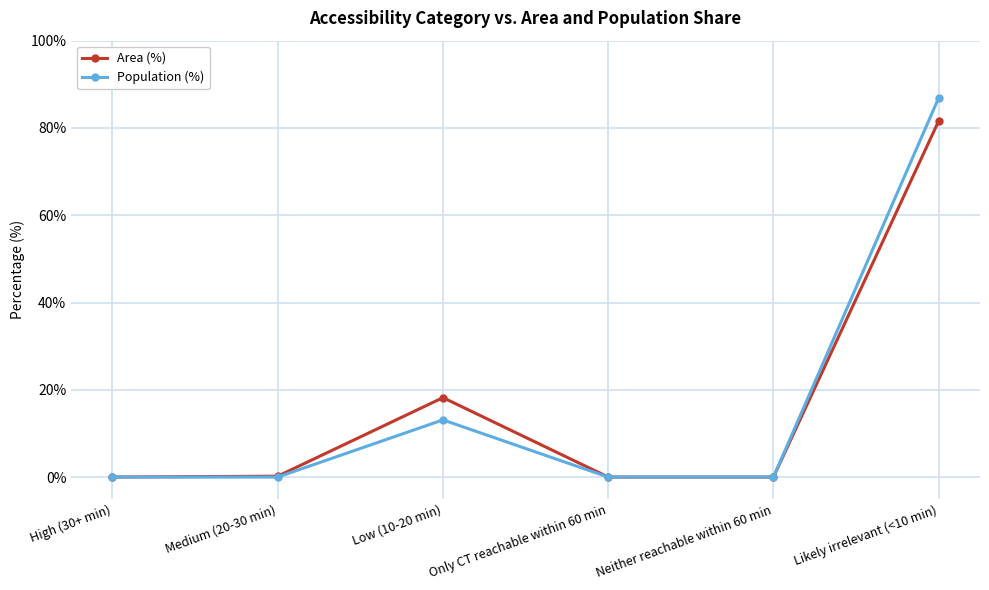

The Area (%) series shows 0.0 at High (30+ min). True or false?

True